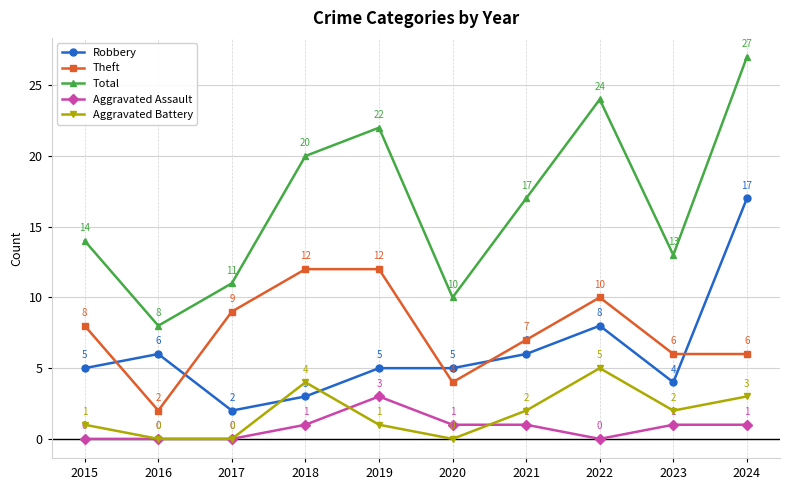

What is the maximum value shown in the chart?

27